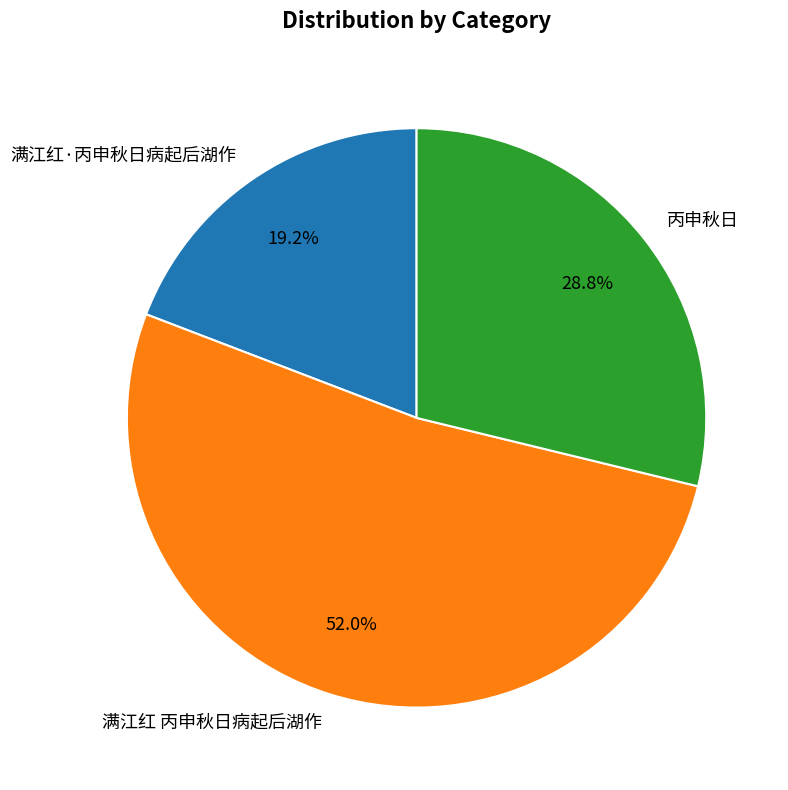

To the nearest percent, what is the combined percentage of 丙申秋日 and 满江红 丙申秋日病起后湖作?

81%